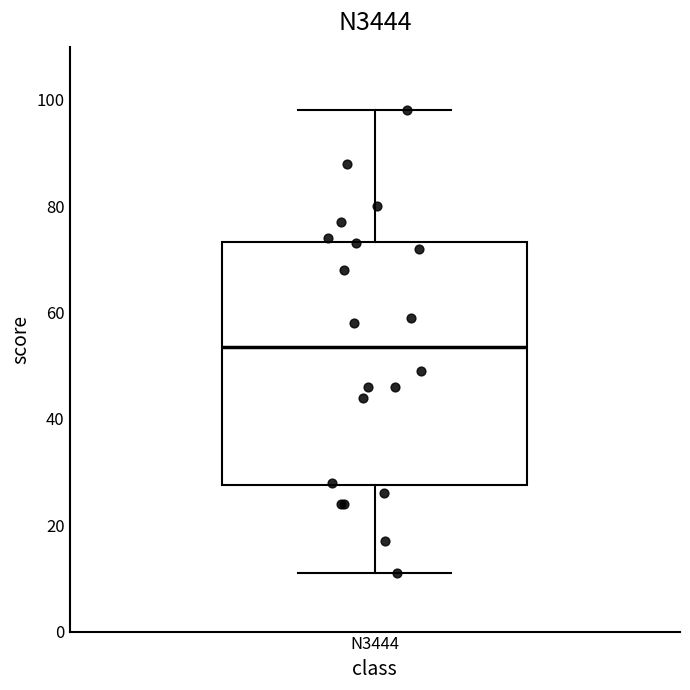

Read this box plot against the y-axis: the position of the median line, the range covered by the box, and the ends of both whiskers. The values are not printed on the chart, so give them approximately, as read against the axis.

median 54, box 28 to 74, whiskers 12 to 98